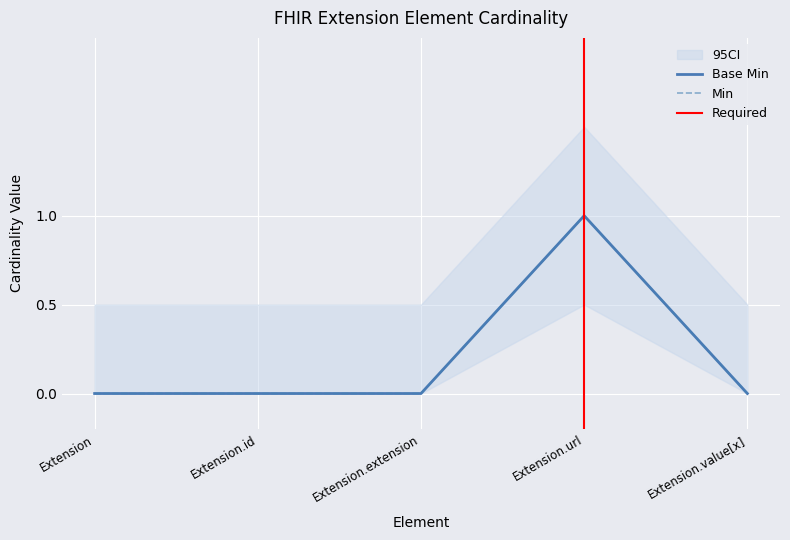

What position from the left is Extension?

1